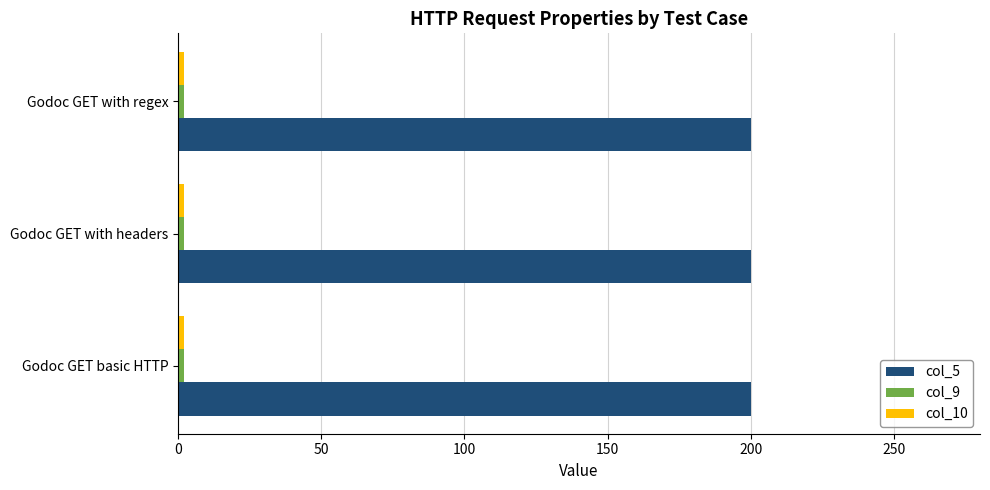

Count the number of categories in the chart.

3